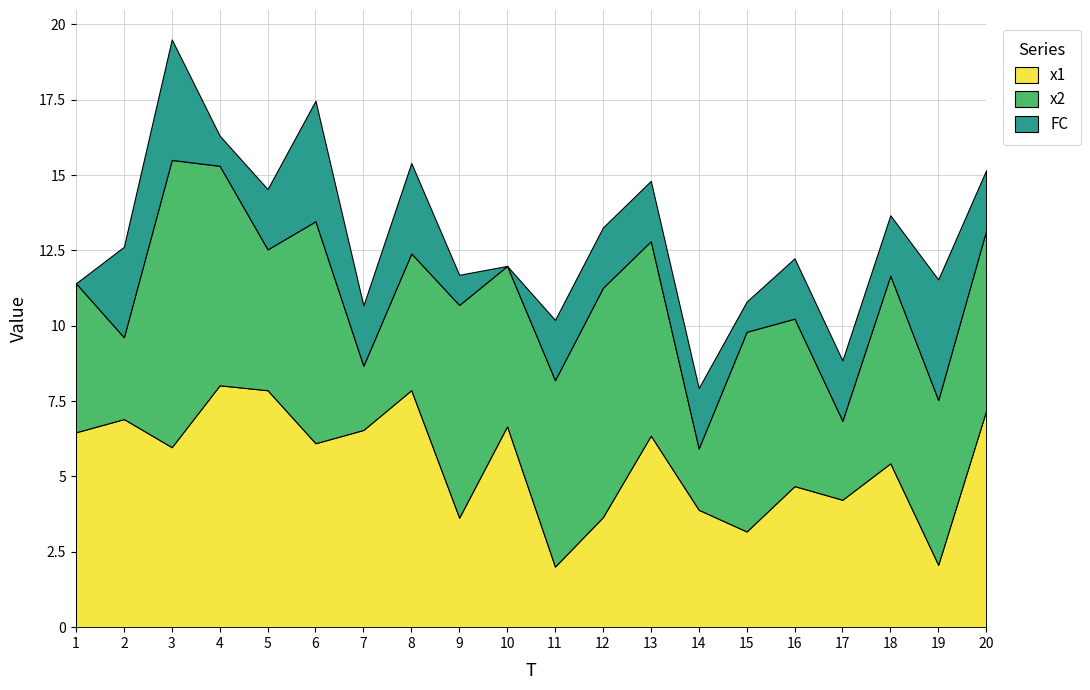

Reading left to right, transcribe all the data shown in this chart.

x1: 1=6.5	2=6.9	3=6.0	4=8.0	5=7.9	6=6.1	7=6.5	8=7.9	9=3.6	10=6.7	11=2.0	12=3.7	13=6.4	14=3.9	15=3.2	16=4.7	17=4.2	18=5.4	19=2.1	20=7.2
x2: 1=4.9	2=2.7	3=9.5	4=7.3	5=4.7	6=7.4	7=2.1	8=4.5	9=7.1	10=5.3	11=6.2	12=7.6	13=6.5	14=2.0	15=6.6	16=5.6	17=2.6	18=6.2	19=5.5	20=6.0
FC: 1=0.0	2=3.0	3=4.0	4=1.0	5=2.0	6=4.0	7=2.0	8=3.0	9=1.0	10=0.0	11=2.0	12=2.0	13=2.0	14=2.0	15=1.0	16=2.0	17=2.0	18=2.0	19=4.0	20=2.0